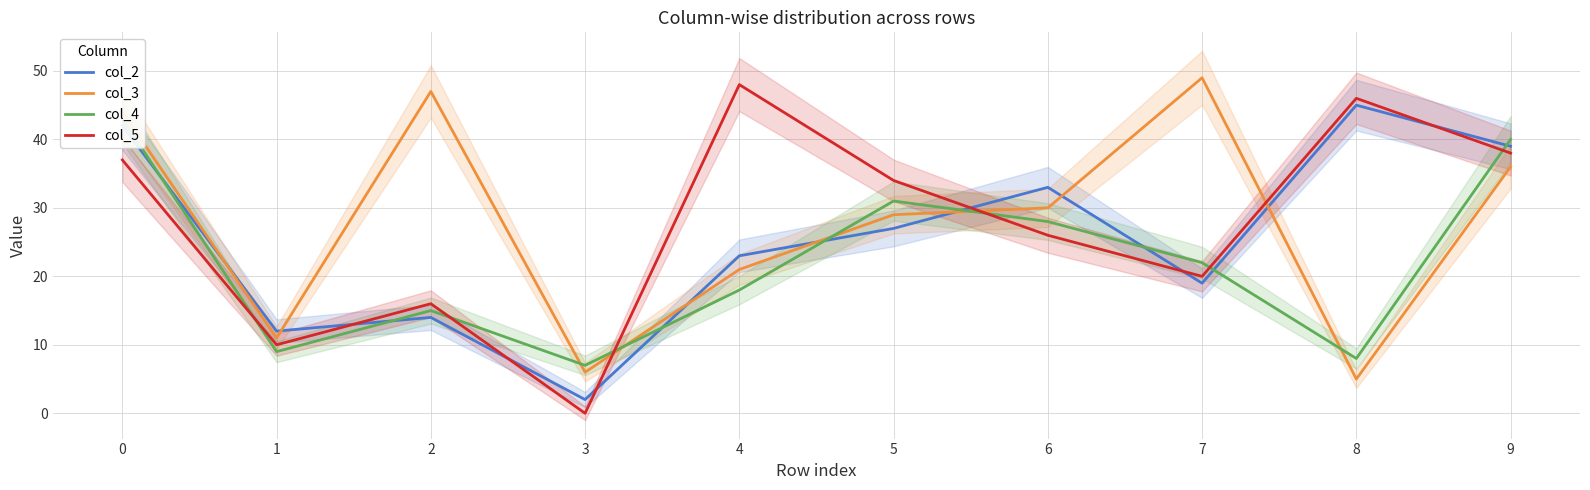

Rank the categories by col_4 value from lowest to highest.

3, 8, 1, 2, 4, 7, 6, 5, 9, 0